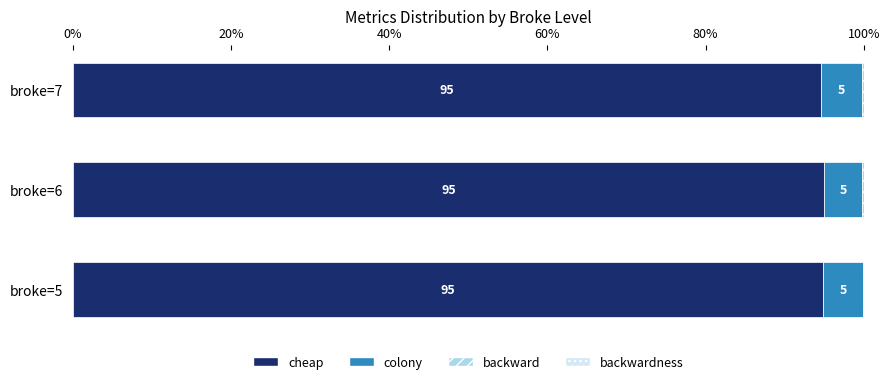

Where is cheap nearest to the value 94?

broke=7